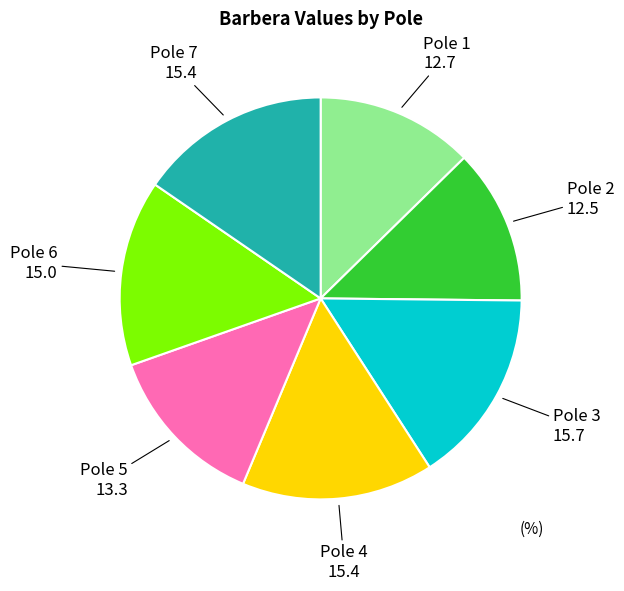

Which has a higher value, Pole 5 or Pole 2?

Pole 5